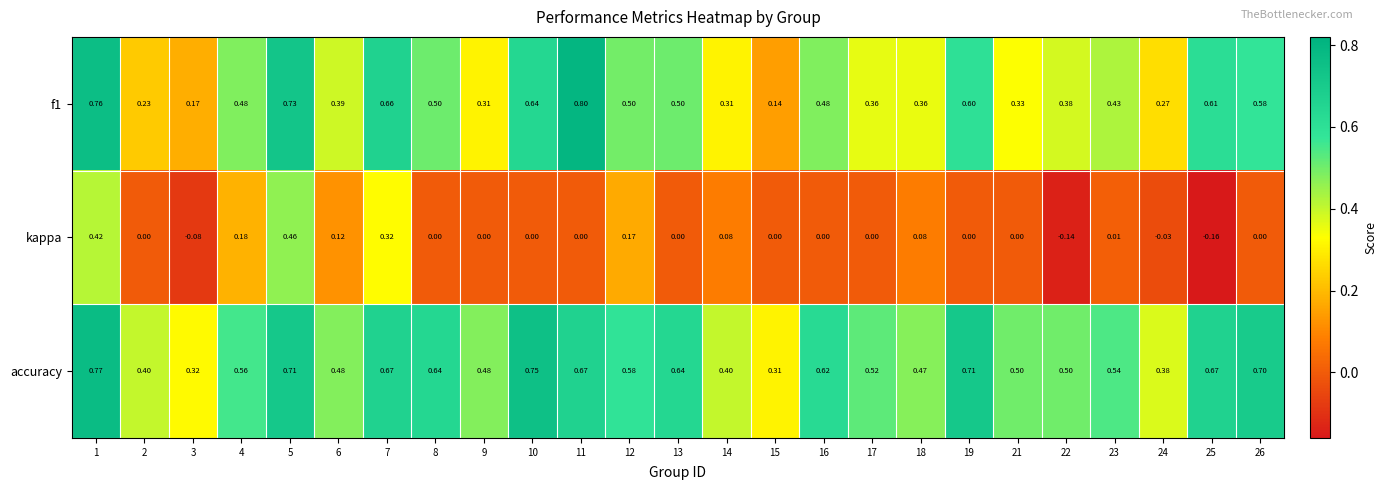

Is the value of f1 at 19 greater than the value of kappa at 16?

Yes